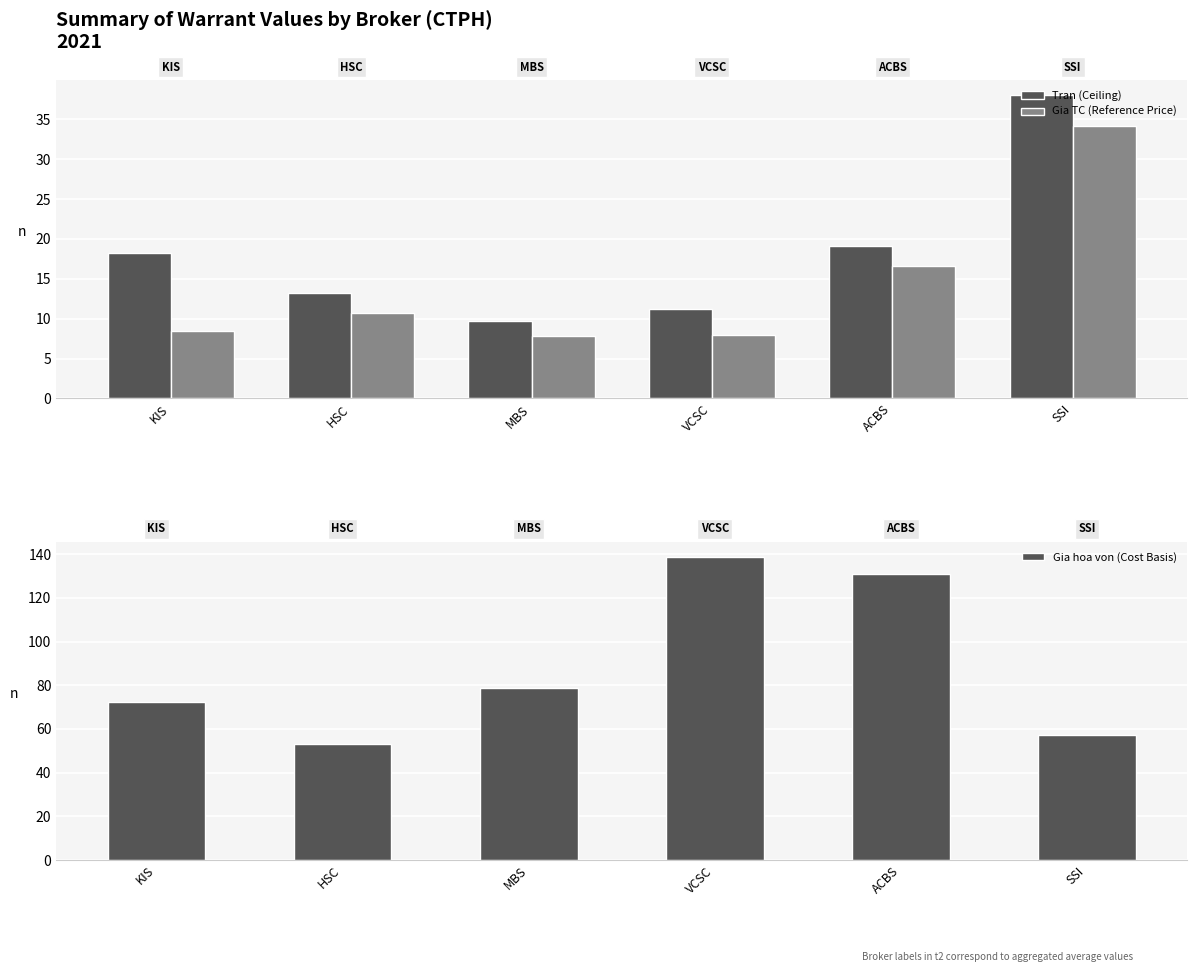

List the series in order of their peak value, lowest first.

Gia TC (Reference Price), Tran (Ceiling), Gia hoa von (Cost Basis)